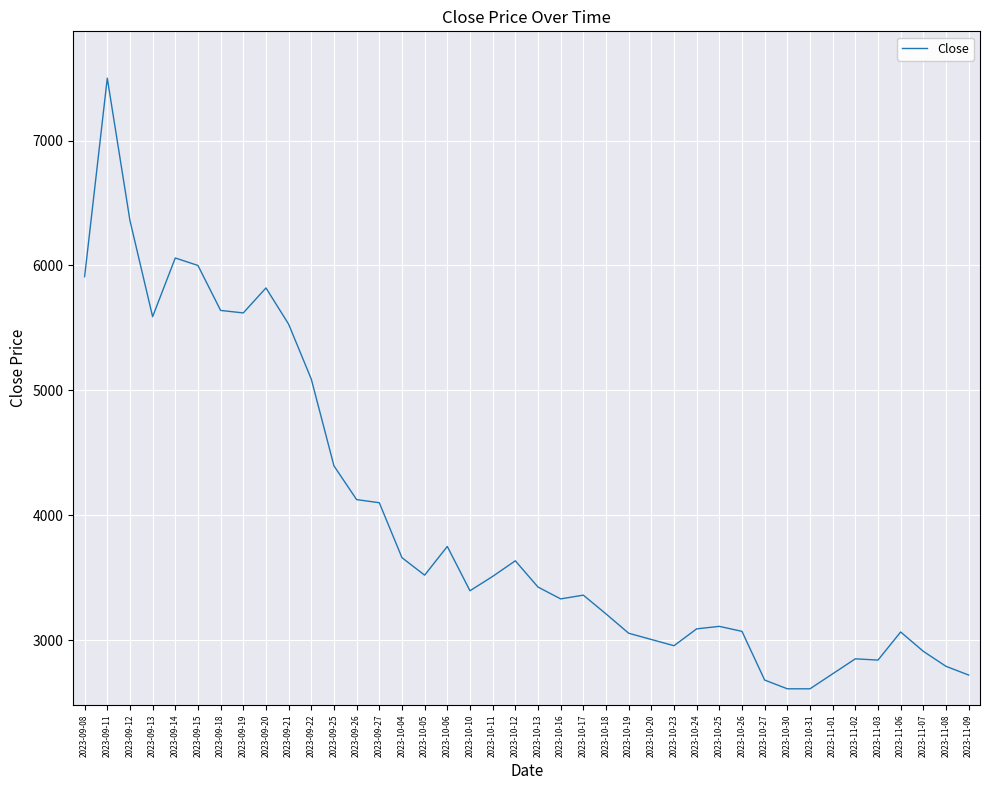

How many values are below 3425?

20